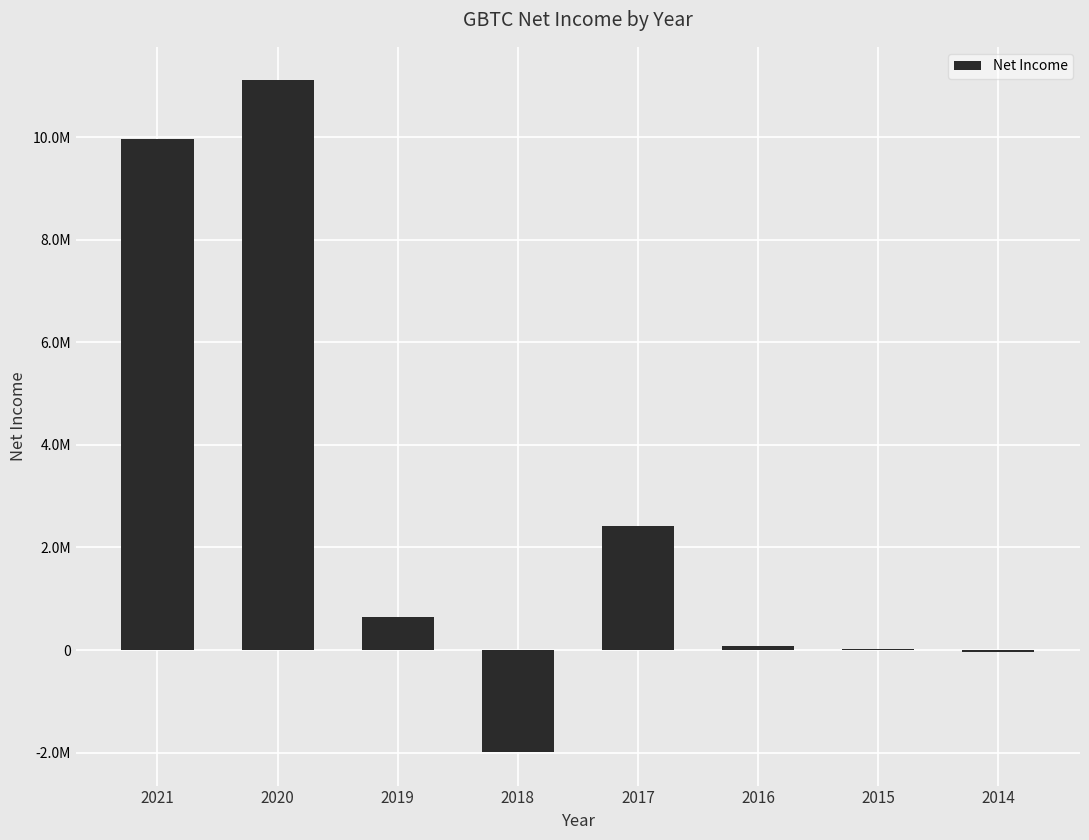

What value does the data have at 2017, to the nearest 50?

2411900